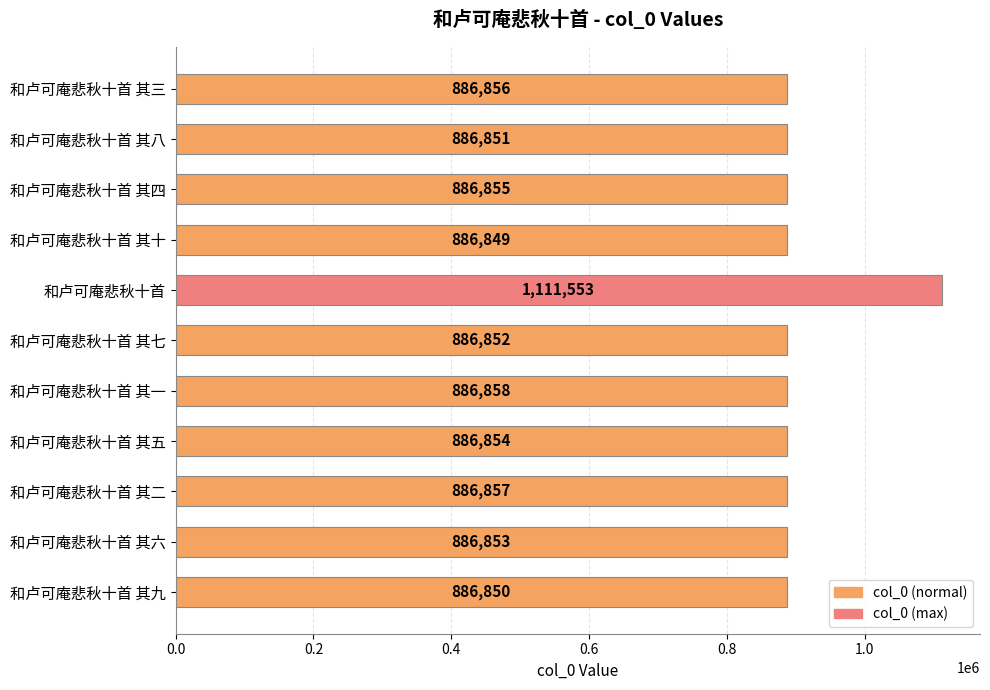

Reading top to bottom, transcribe all the data shown in this chart.

886856	886851	886855	886849	1111553	886852	886858	886854	886857	886853	886850